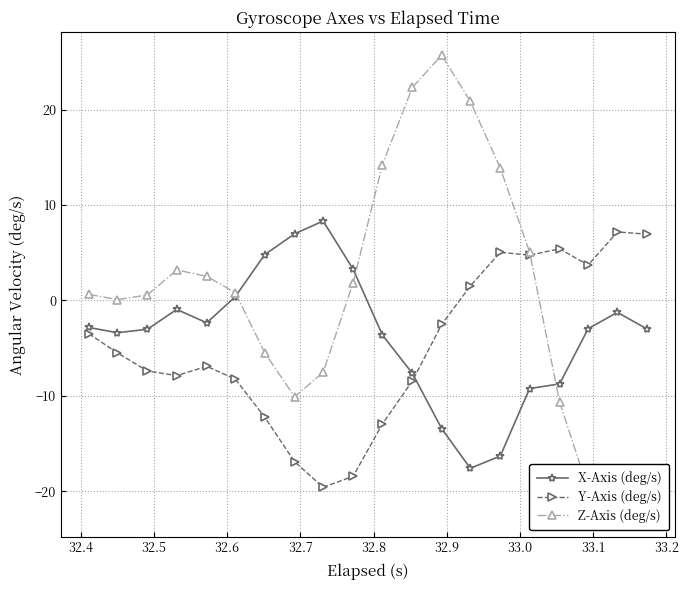

How many lines are shown in the chart?

3